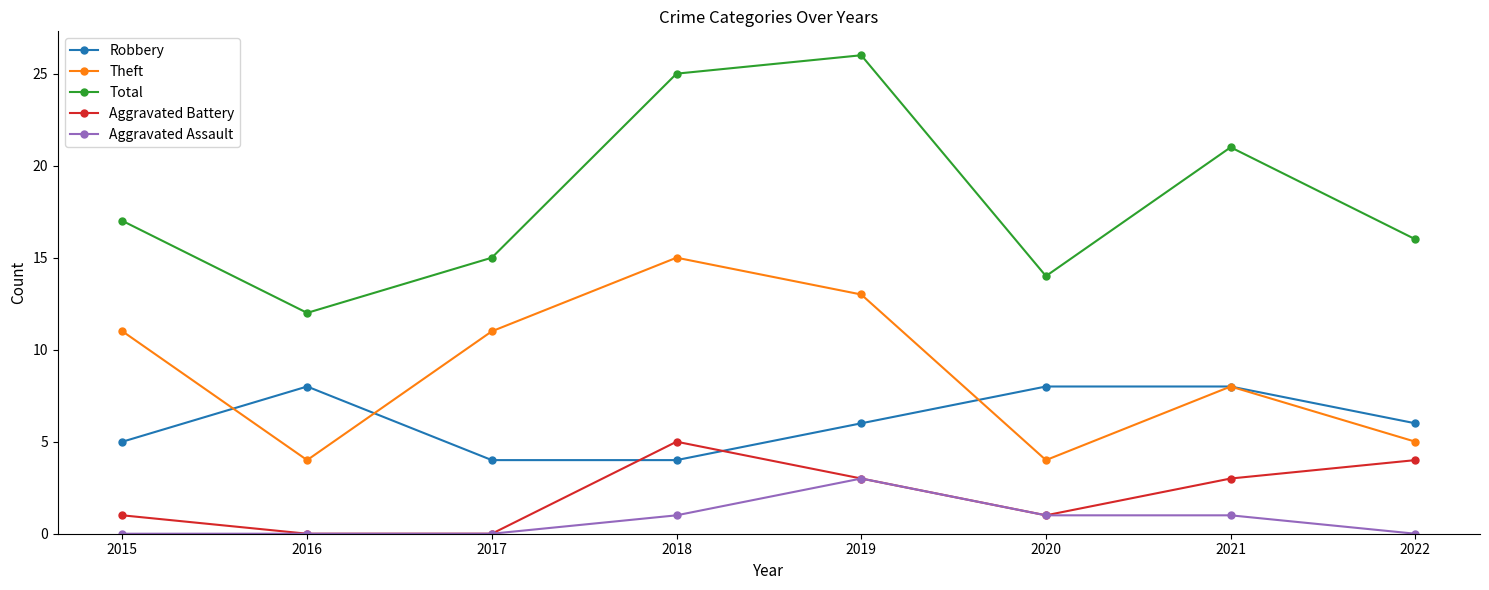

How many values in the Aggravated Assault series are below 1?

4